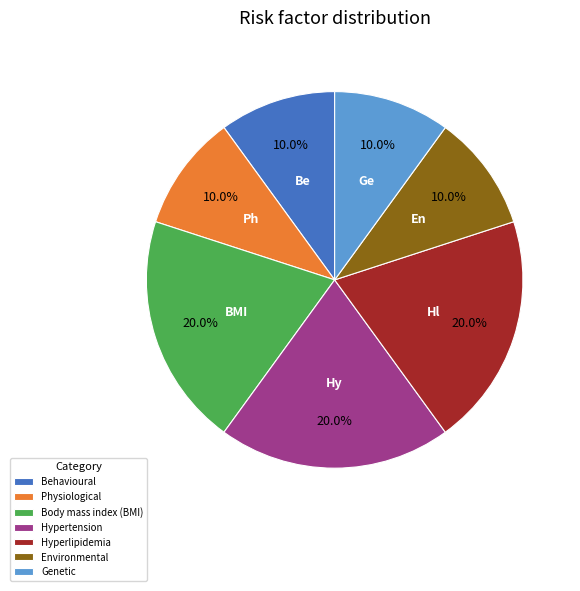

Does any single category account for the majority?

No